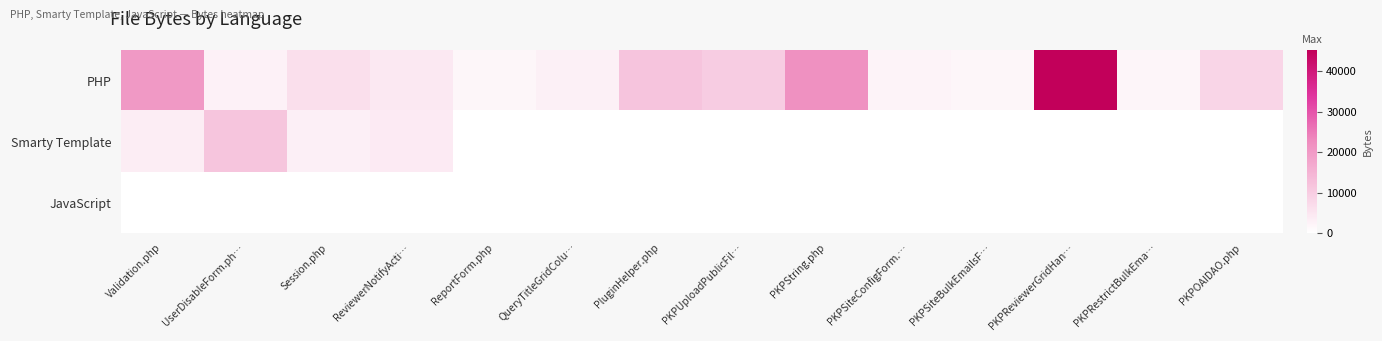

Between Validation.php and UserDisableForm.ph…, which series saw the biggest shift?

PHP